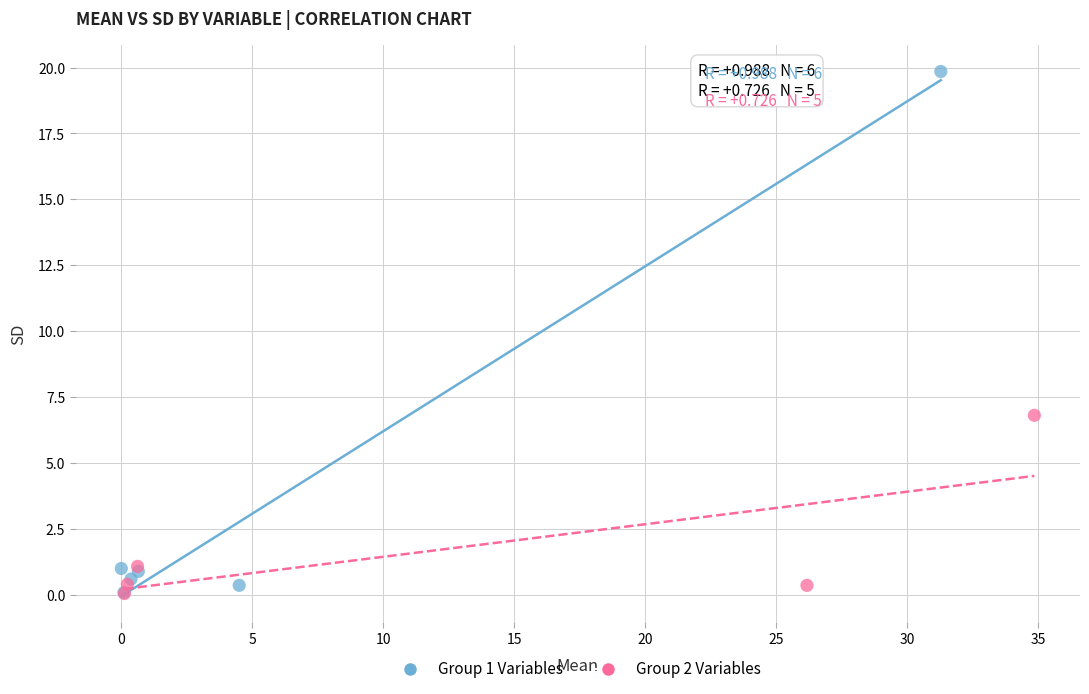

Which series reaches the maximum Y coordinate?

Group 1 Variables